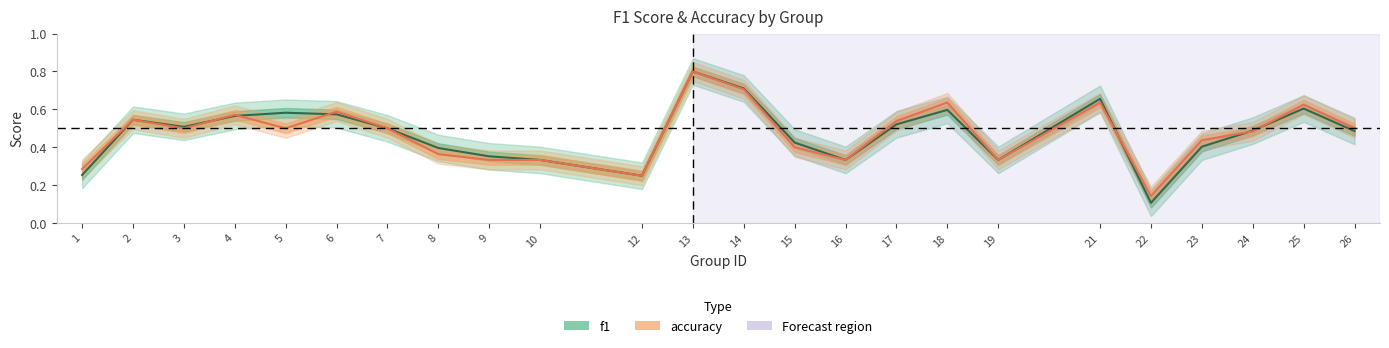

At which category is the sum across all series the highest?

13